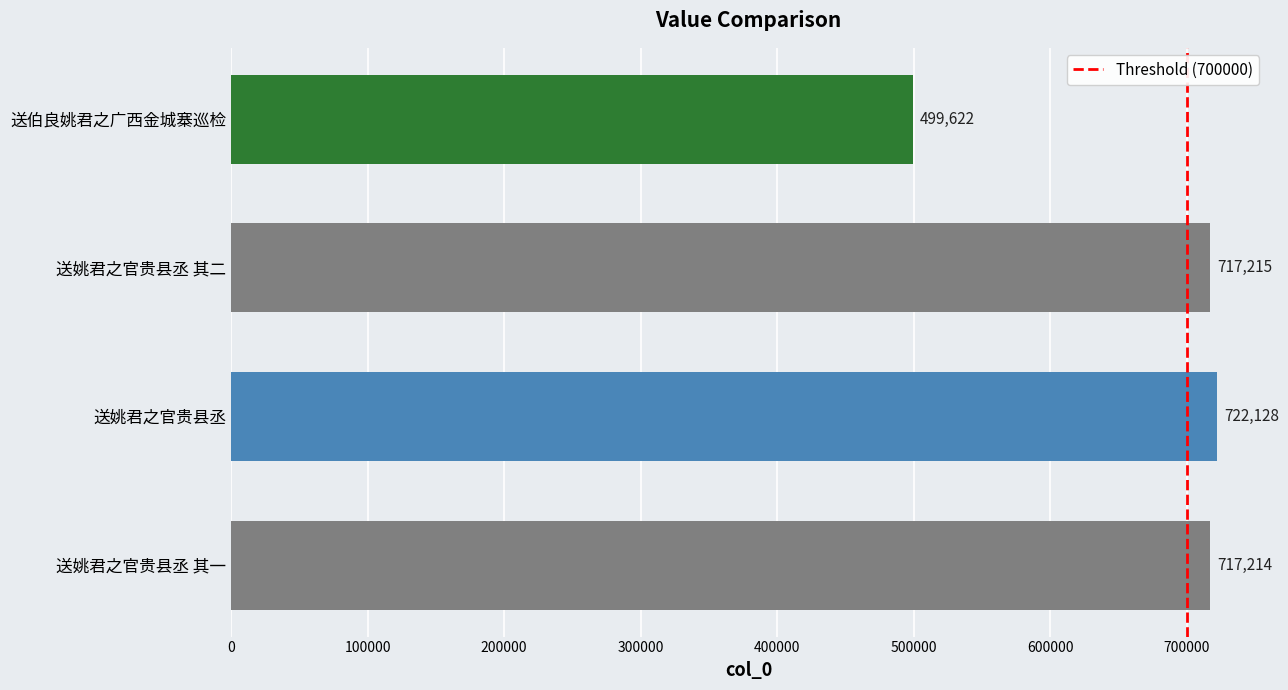

How many values are below 717215?

2